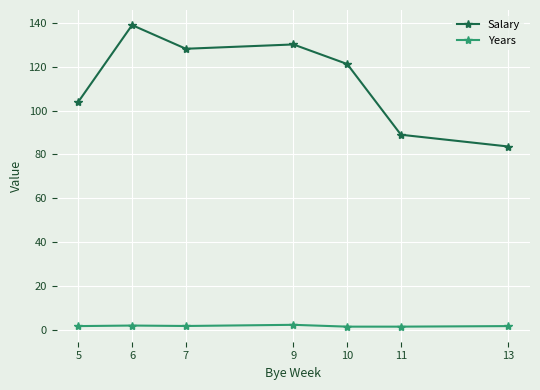

What is the highest value of the Salary series?

139.0